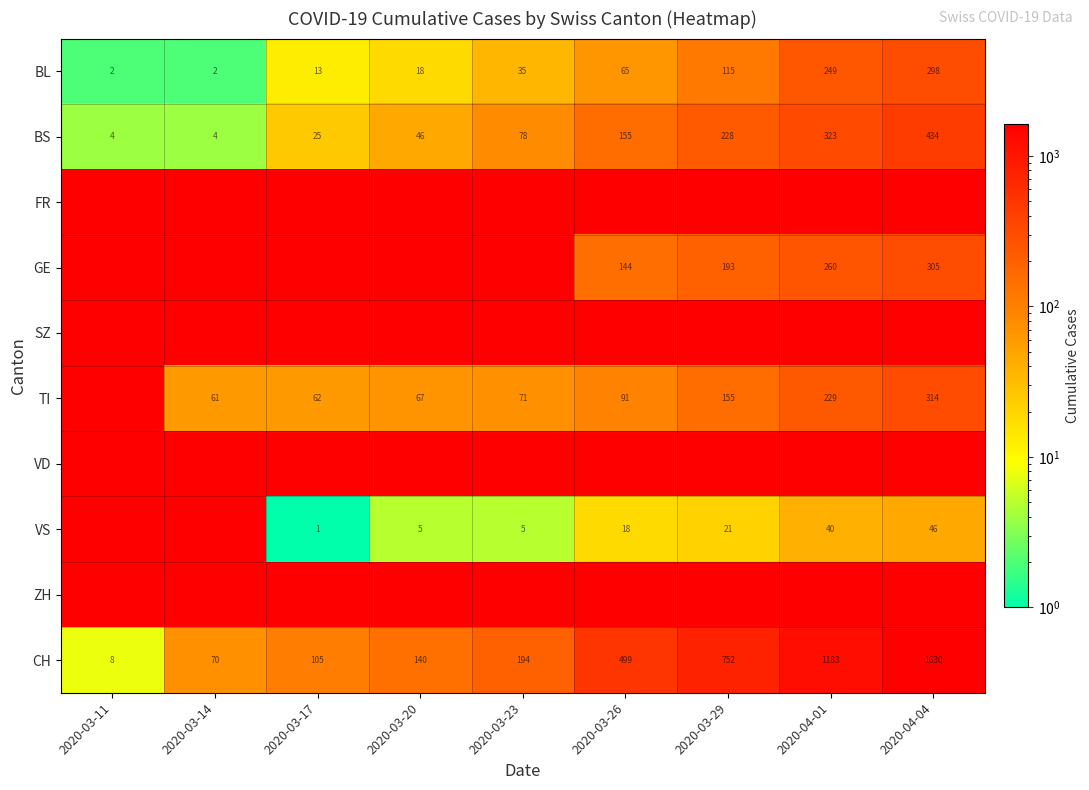

What is the sum of the VS values at 2020-03-20 and 2020-03-29?

26